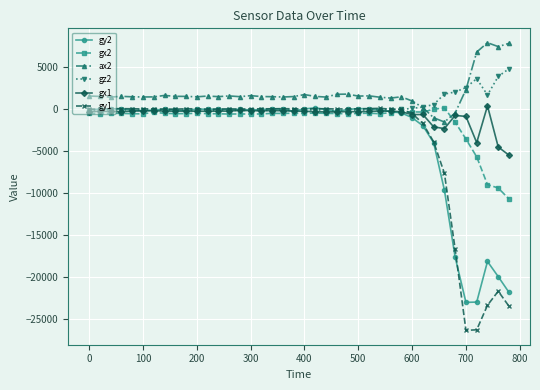

True or false: gy1 has more than 2 interior local peaks.

True